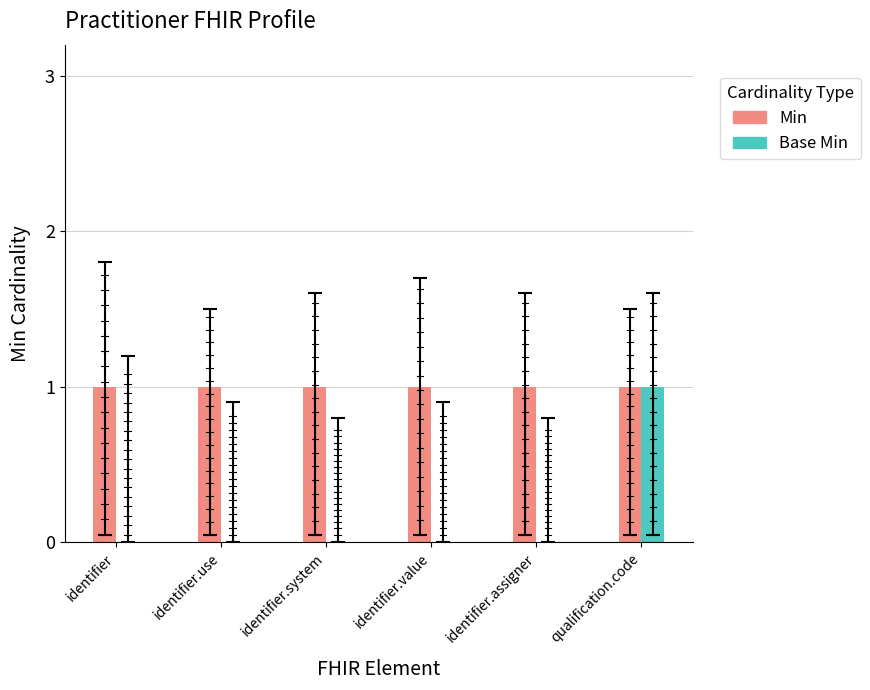

Reading right to left, list all the values displayed in this chart.

Min: 1	1	1	1	1	1
Base Min: 1	0	0	0	0	0